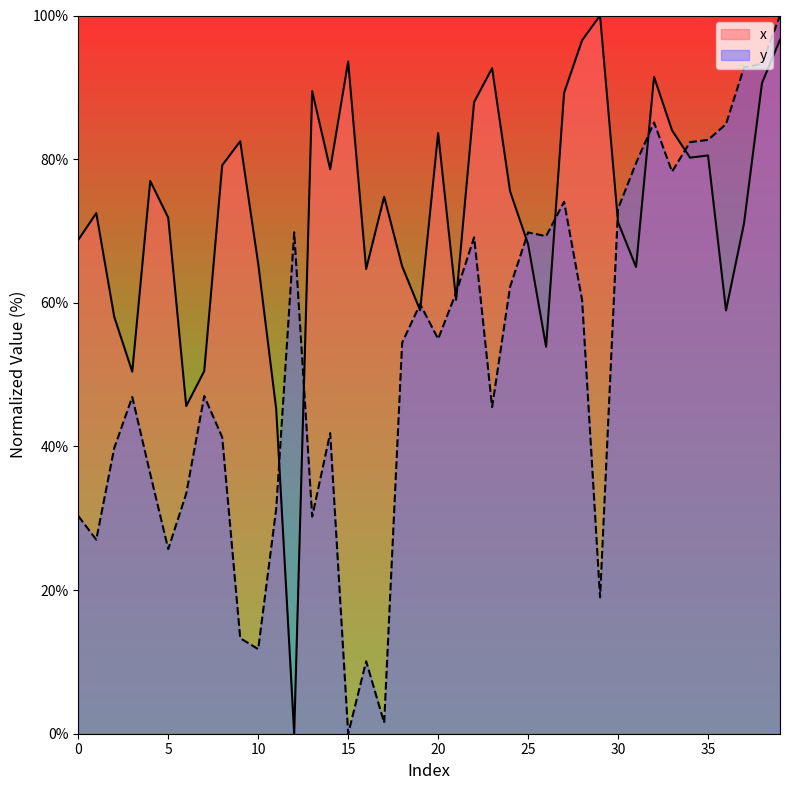

True or false: x has a value of 117.8 at 10.

False